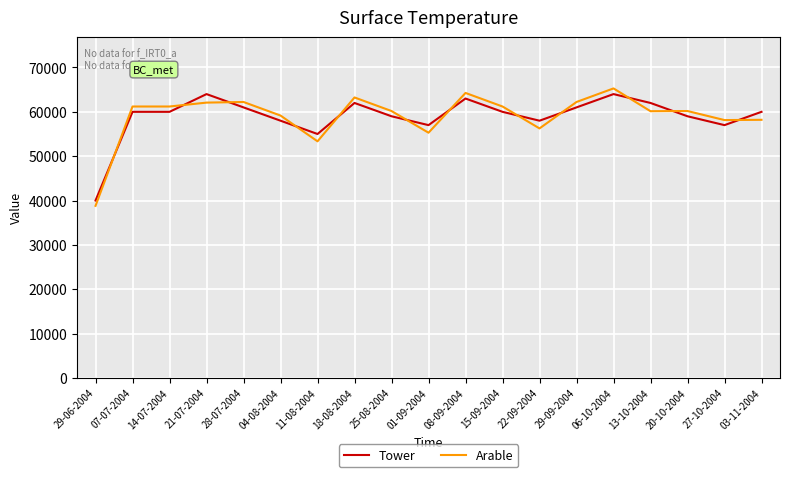

Where is Arable nearest to the value 52040?

11-08-2004